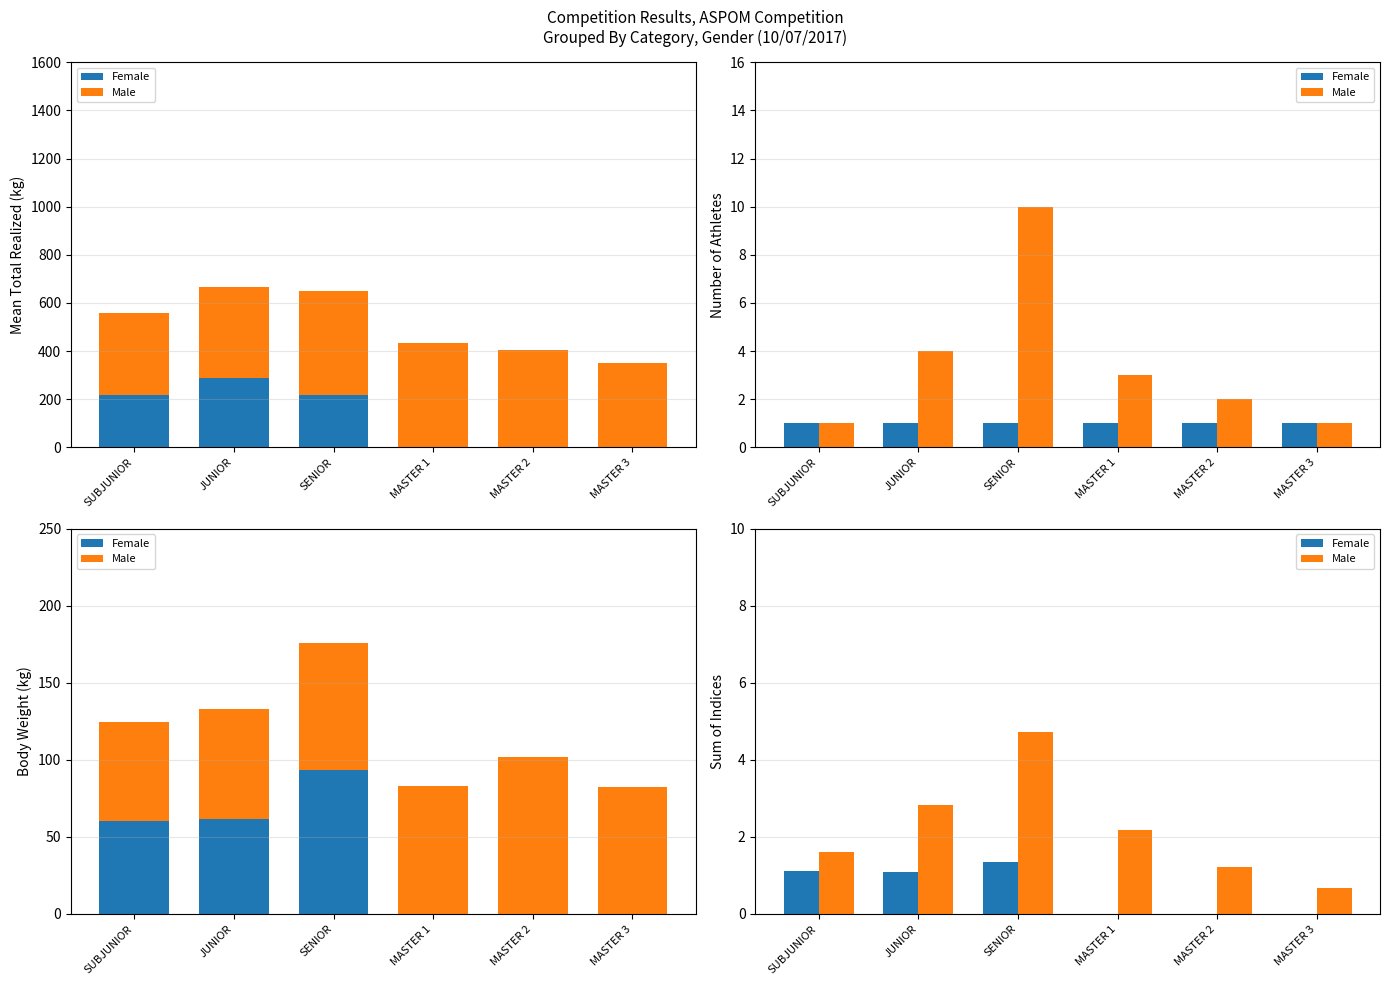

At how many categories does at least one series exceed 0?

6